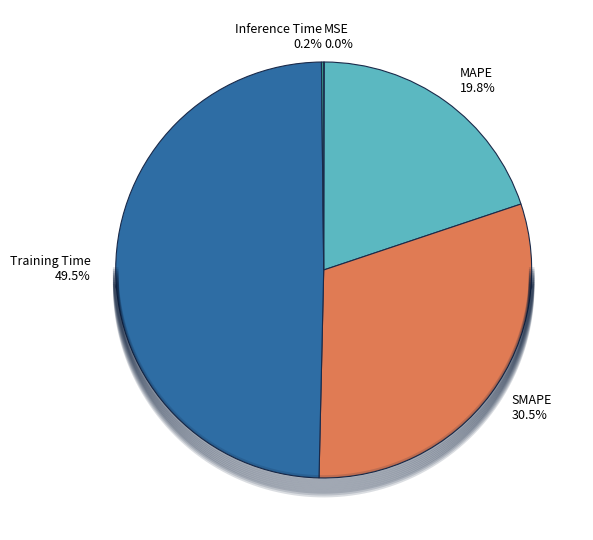

Between SMAPE and Training Time, which is larger?

Training Time